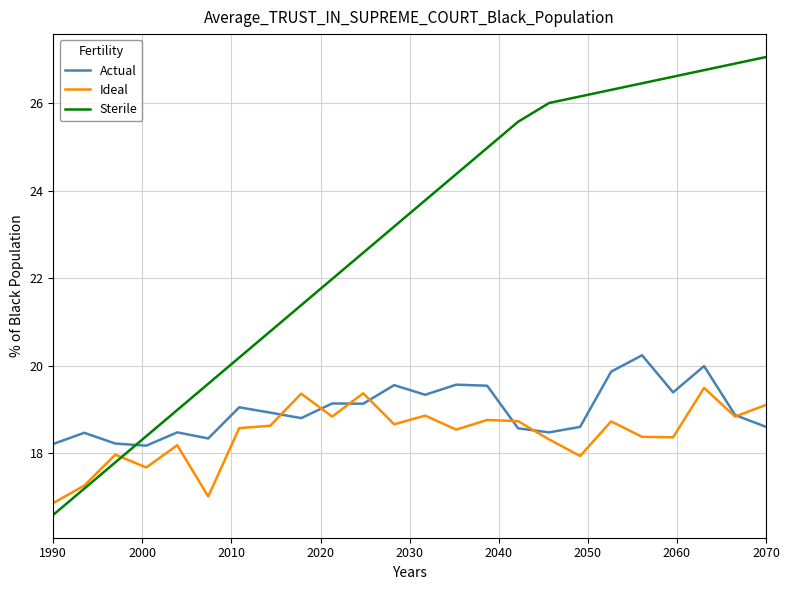

True or false: Sterile has more than 0 interior local peaks.

False